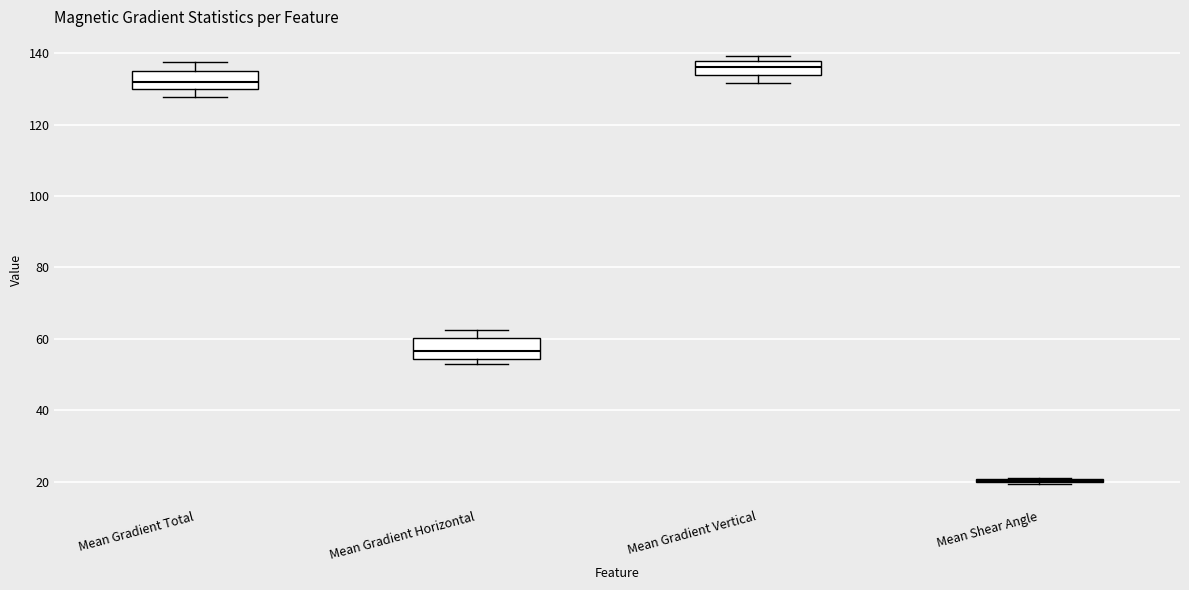

Reading left to right, read every box against the y-axis: the position of its median line, the range the box covers, and the ends of its whiskers. The values are not printed on the chart, so give them approximately, as read against the axis.

Mean Gradient Total: median 132, box 130 to 134, whiskers 128 to 138
Mean Gradient Horizontal: median 56, box 54 to 60, whiskers 52 to 62
Mean Gradient Vertical: median 136, box 134 to 138, whiskers 132 to 140
Mean Shear Angle: box collapsed to a line at 20, whiskers 20 to 20